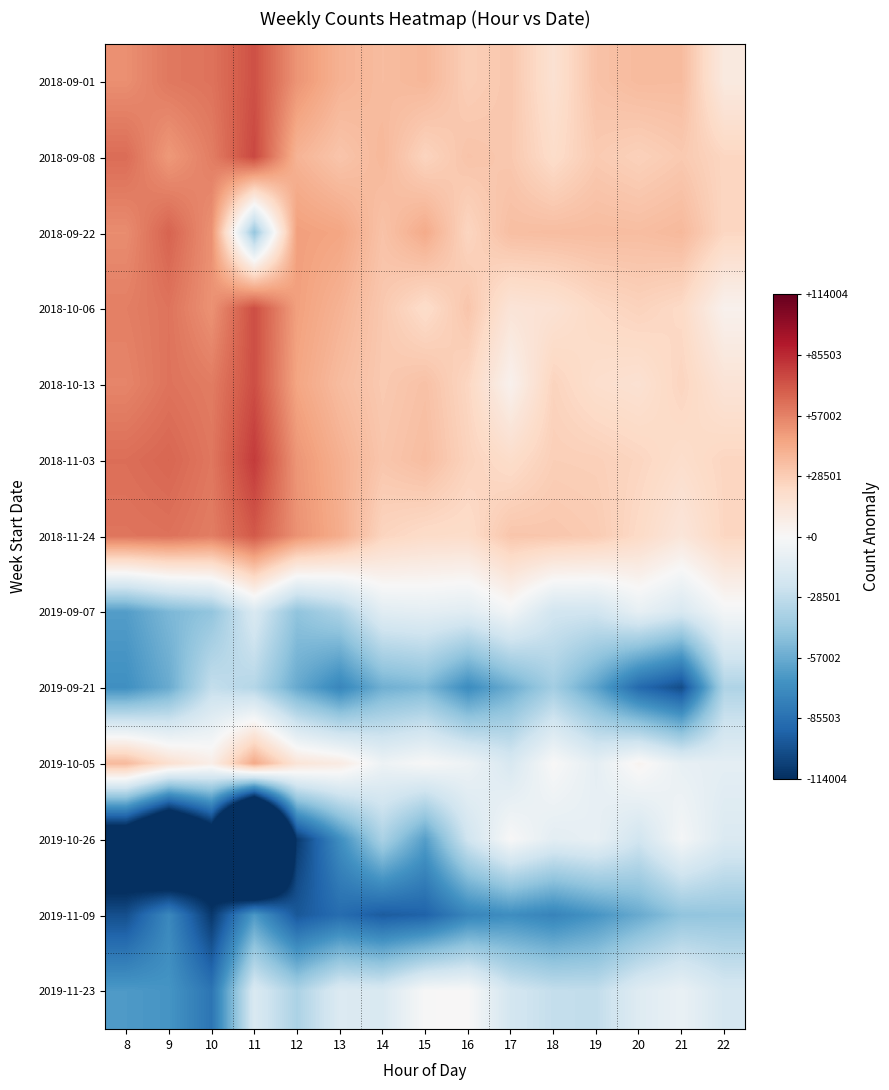

At which category is the sum across all series the highest?

9